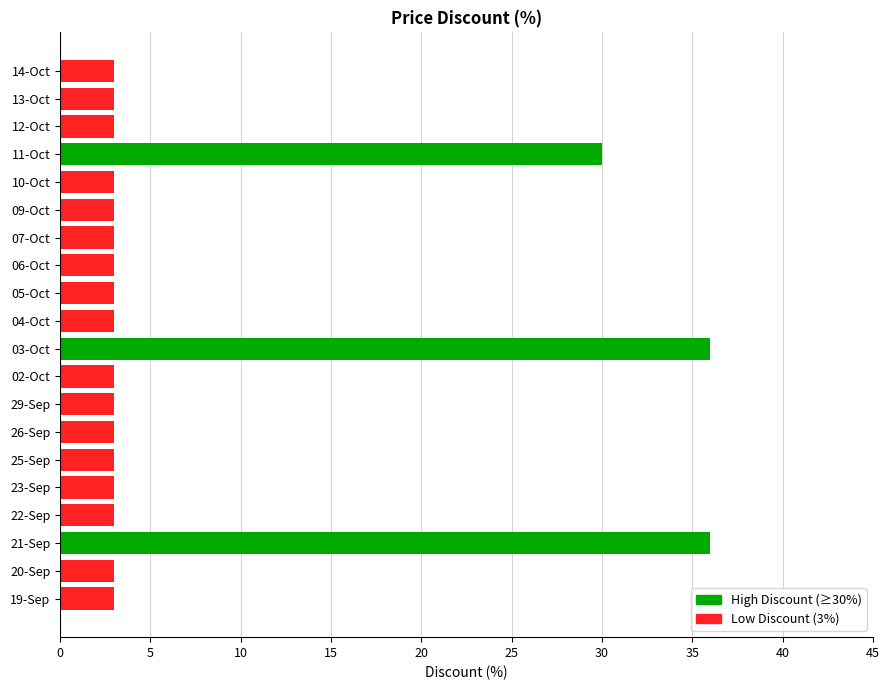

What is the minimum value shown in the chart?

3